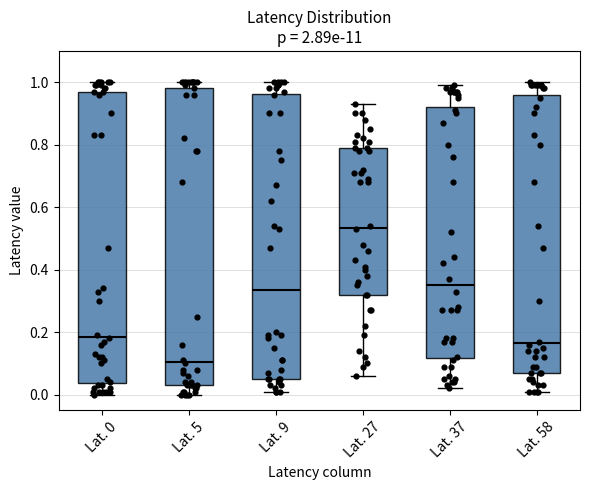

Reading left to right, transcribe this box plot: for each box, give where its median line is, the range the box spans, and where its two whiskers end, as read against the y-axis. The values are not printed on the chart, so give them approximately, as read against the axis.

Lat. 0: median 0.18, box 0.04 to 0.98, whiskers 0.00 to 1.00
Lat. 5: median 0.10, box 0.04 to 0.98, whiskers 0.00 to 1.00
Lat. 9: median 0.34, box 0.06 to 0.96, whiskers 0.02 to 1.00
Lat. 27: median 0.54, box 0.32 to 0.80, whiskers 0.06 to 0.94
Lat. 37: median 0.36, box 0.12 to 0.92, whiskers 0.02 to 1.00
Lat. 58: median 0.16, box 0.08 to 0.96, whiskers 0.02 to 1.00